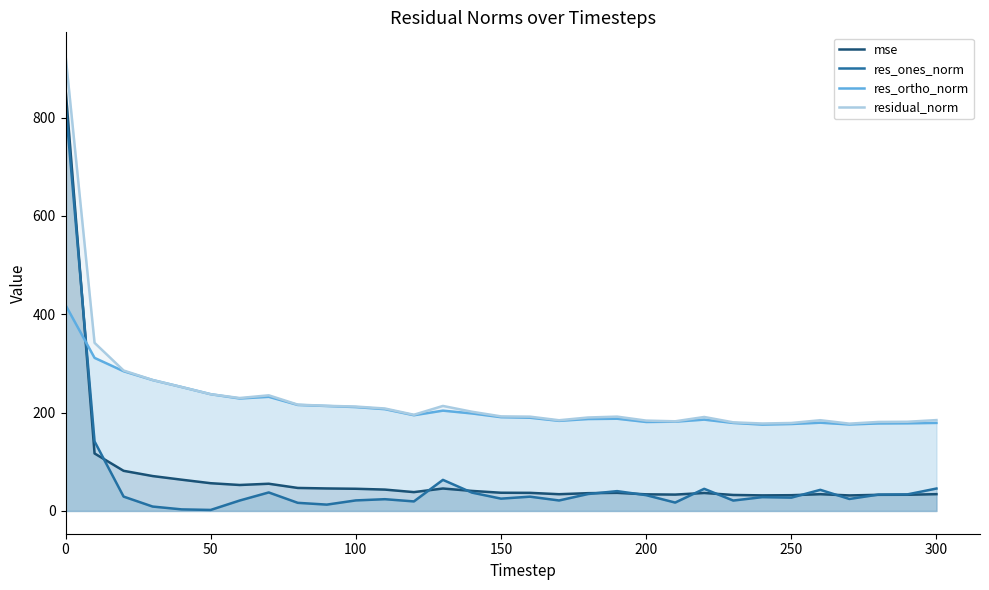

The residual_norm series shows 316.9 at 300. True or false?

False